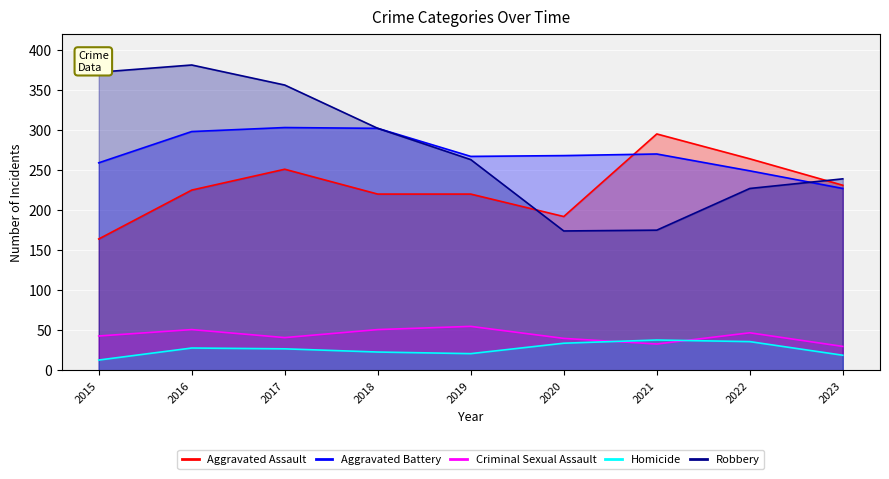

How many interior local peaks does the Homicide series have?

2